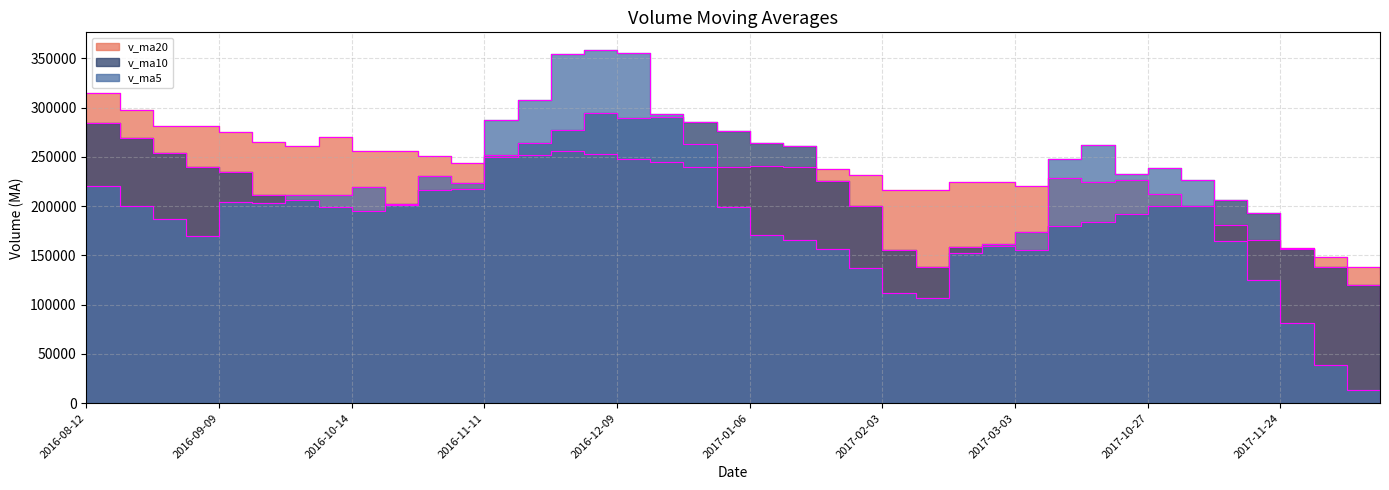

How many values in the v_ma5 series are below 203443?

20